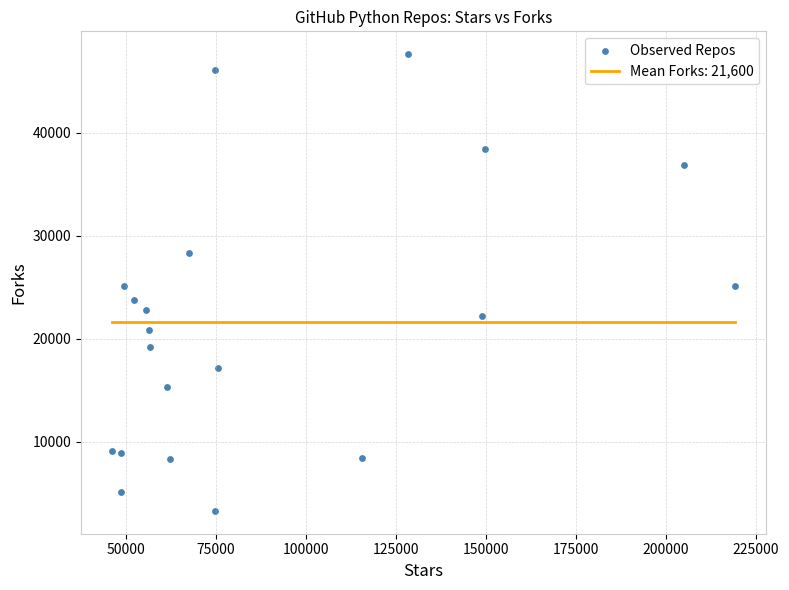

What is the range of X values (max minus min)?

173042